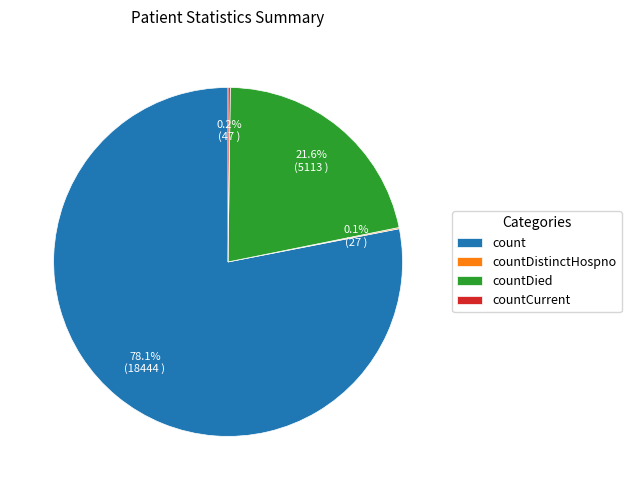

To the nearest percent, what is the difference between the largest and smallest slice percentages?

78%